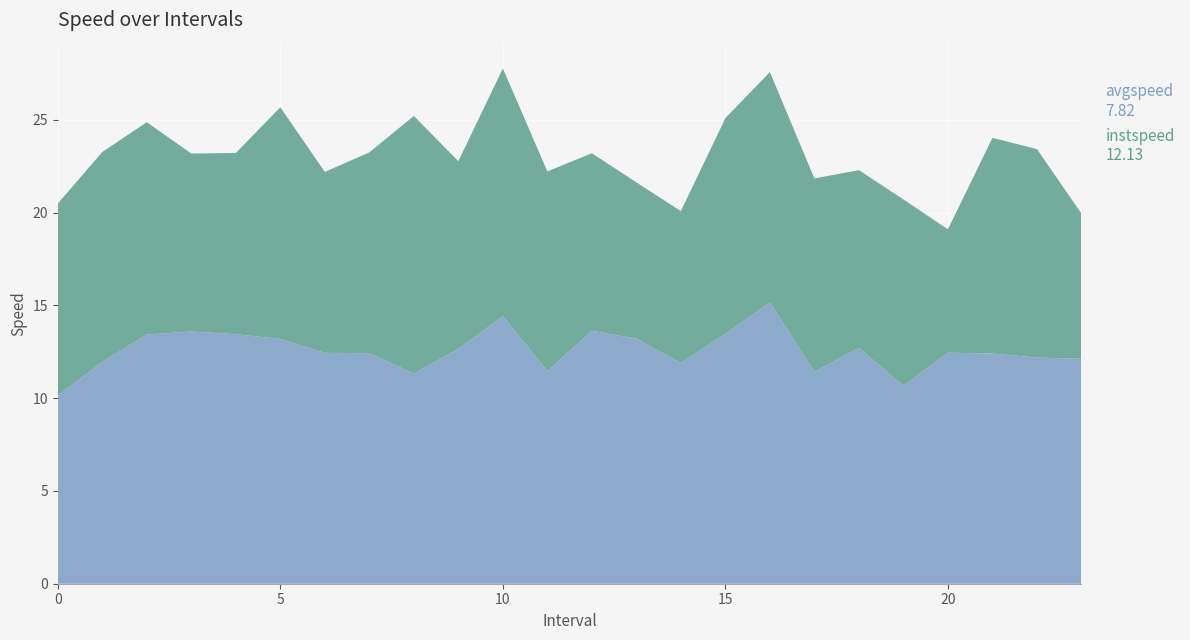

Reading left to right, what are all the values shown in this chart?

instspeed: 0.0=10.1	1.0=12.0	2.0=13.4	3.0=13.6	4.0=13.5	5.0=13.2	6.0=12.4	7.0=12.4	8.0=11.3	9.0=12.7	10.0=14.4	11.0=11.5	12.0=13.6	13.0=13.2	14.0=11.9	15.0=13.5	16.0=15.2	17.0=11.4	18.0=12.7	19.0=10.7	20.0=12.5	21.0=12.4	22.0=12.2	23.0=12.1
avgspeed: 0.0=10.4	1.0=11.3	2.0=11.4	3.0=9.6	4.0=9.8	5.0=12.5	6.0=9.8	7.0=10.8	8.0=13.9	9.0=10.1	10.0=13.4	11.0=10.8	12.0=9.6	13.0=8.4	14.0=8.2	15.0=11.6	16.0=12.4	17.0=10.4	18.0=9.6	19.0=10.0	20.0=6.7	21.0=11.6	22.0=11.2	23.0=7.8